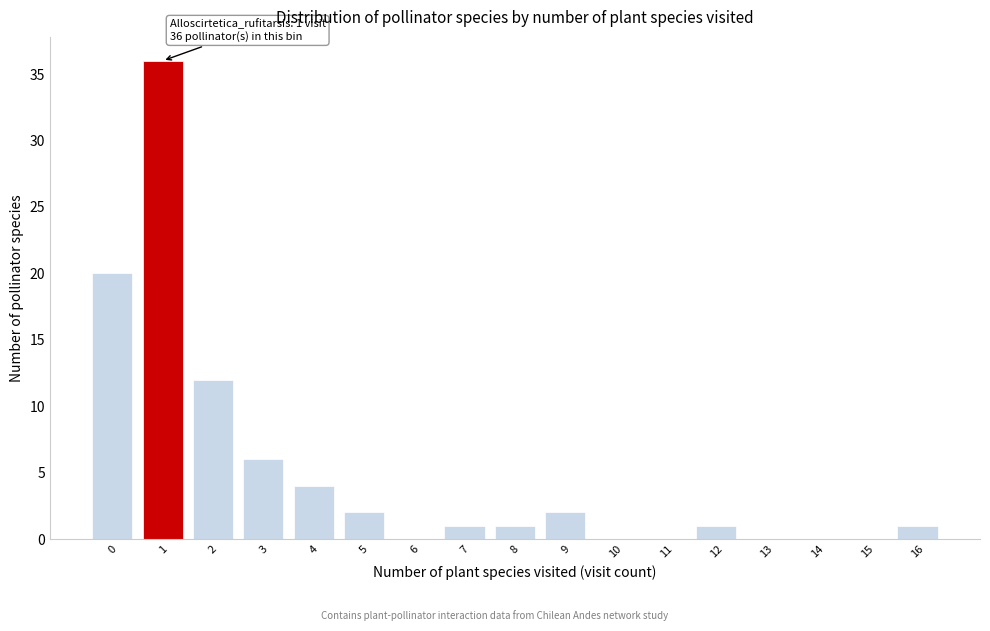

Reading left to right, what are all the values shown in this chart?

0=20	1=36	2=12	3=6	4=4	5=2	6=0	7=1	8=1	9=2	10=0	11=0	12=1	13=0	14=0	15=0	16=1